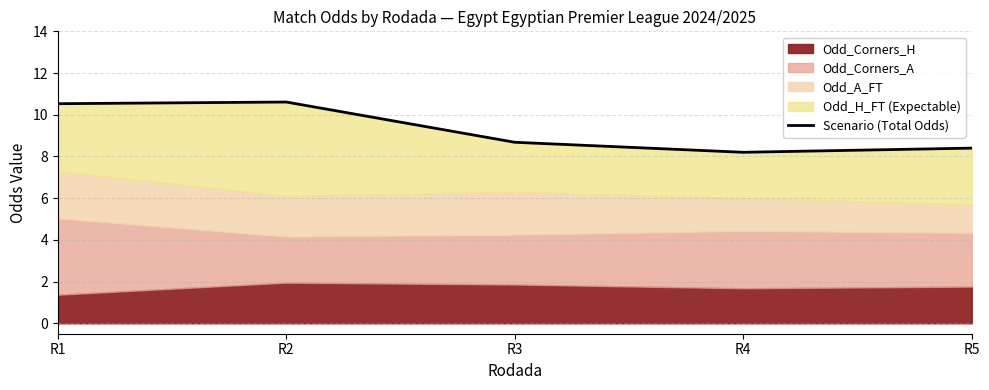

How many interior local peaks (higher than both neighbors) does the data have?

1